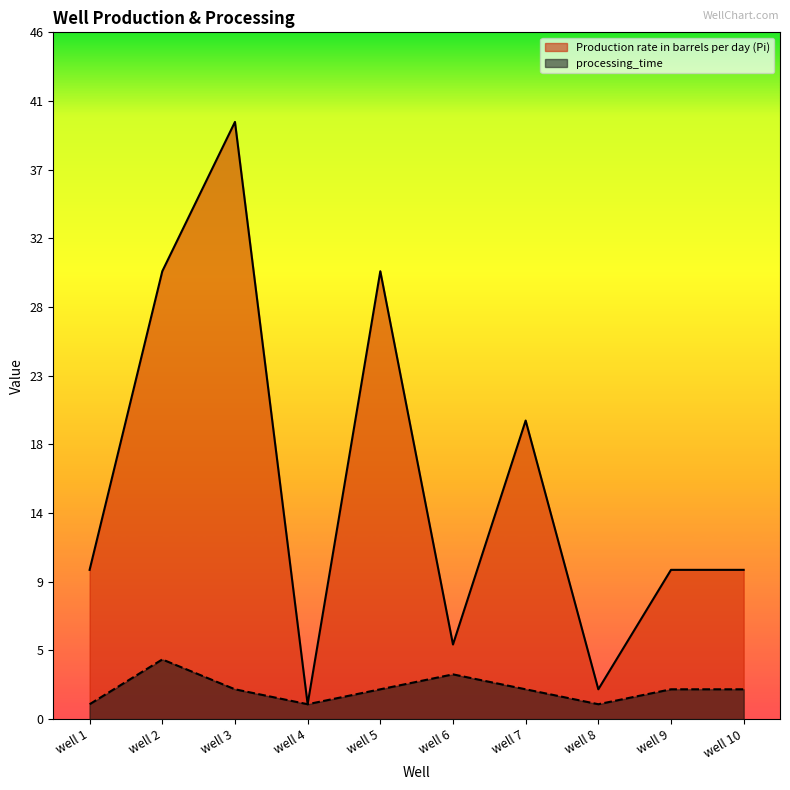

At which category does processing_time reach its first local peak?

well 2